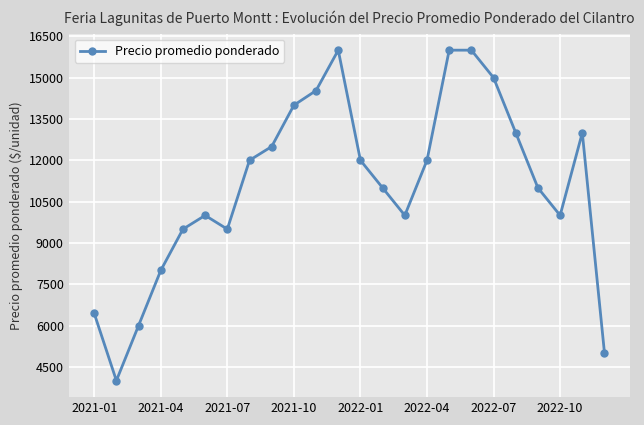

What is the sum of all values?

266477